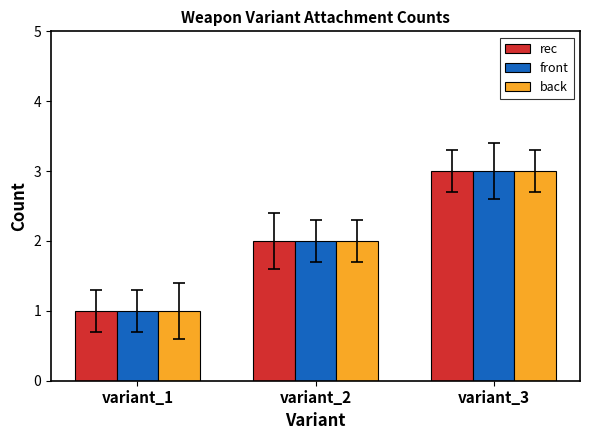

List the labels in order of rec value, smallest first.

variant_1, variant_2, variant_3